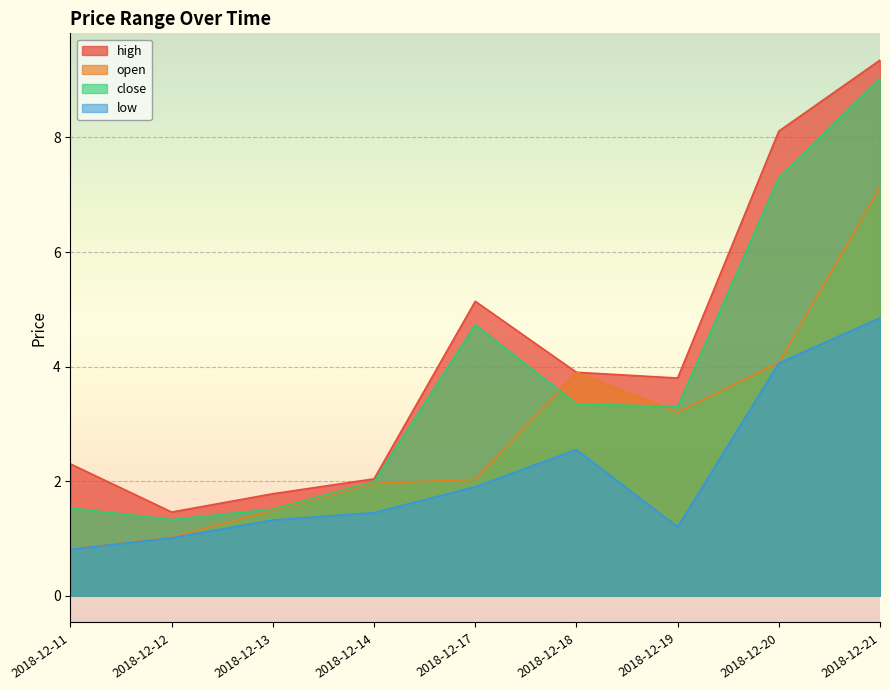

Which series has the widest spread of values?

high